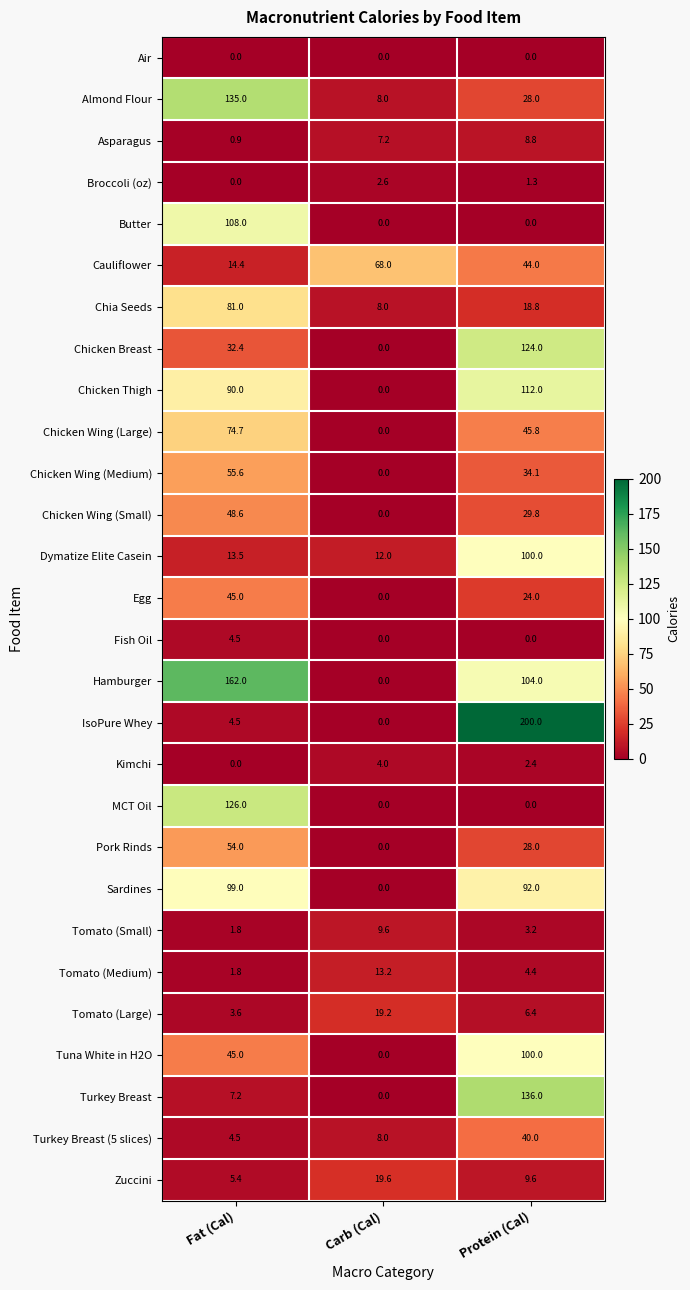

The value of Tuna White in H2O at Carb (Cal) is -43.4. True or false?

False